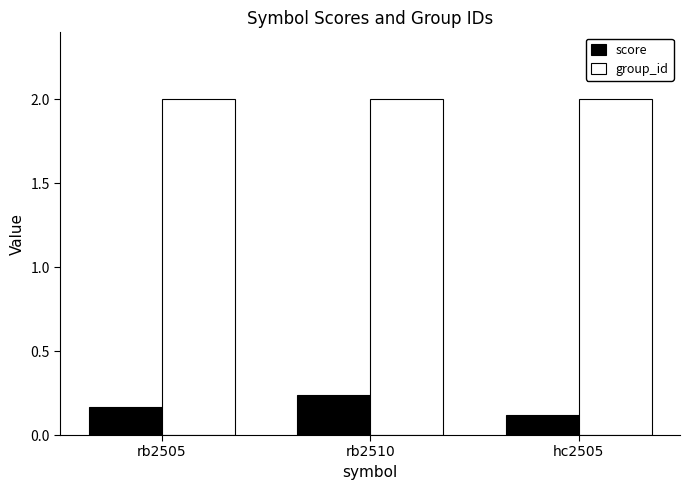

Which series has the largest range (max minus min)?

score